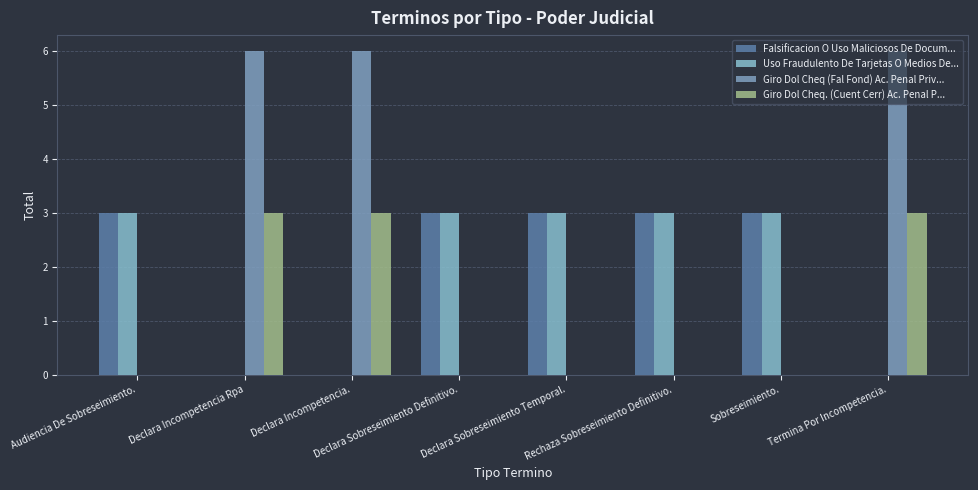

The value of Giro Dol Cheq (Fal Fond) Ac. Penal Priv... at Termina Por Incompetencia. is 4. True or false?

False